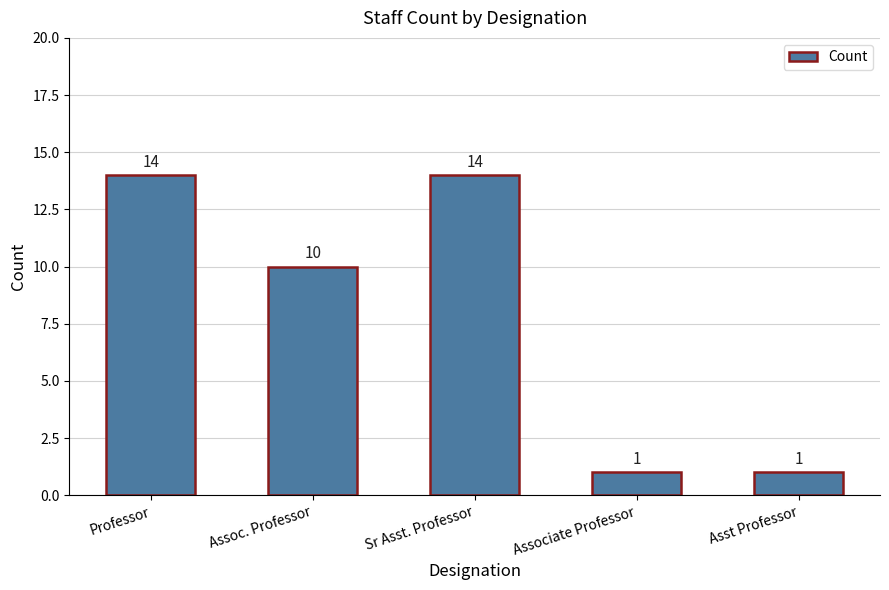

Are the bars horizontal?

No